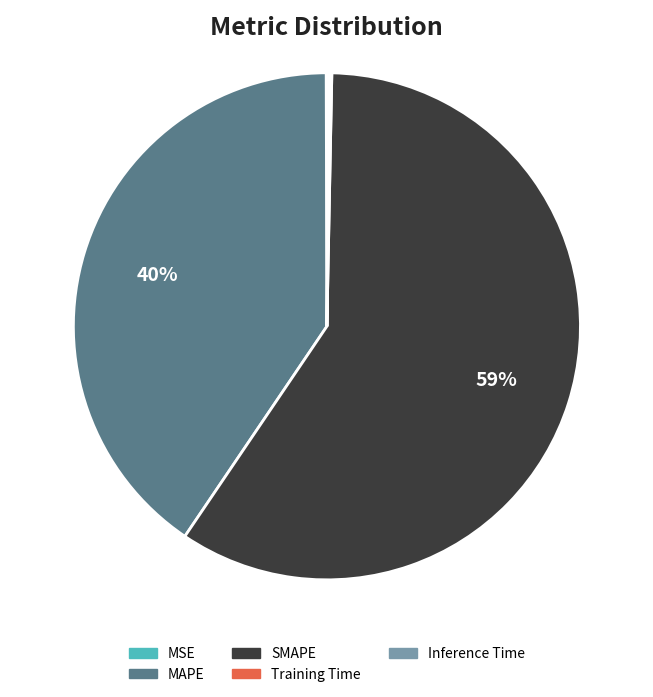

What is the largest slice in the pie chart?

SMAPE